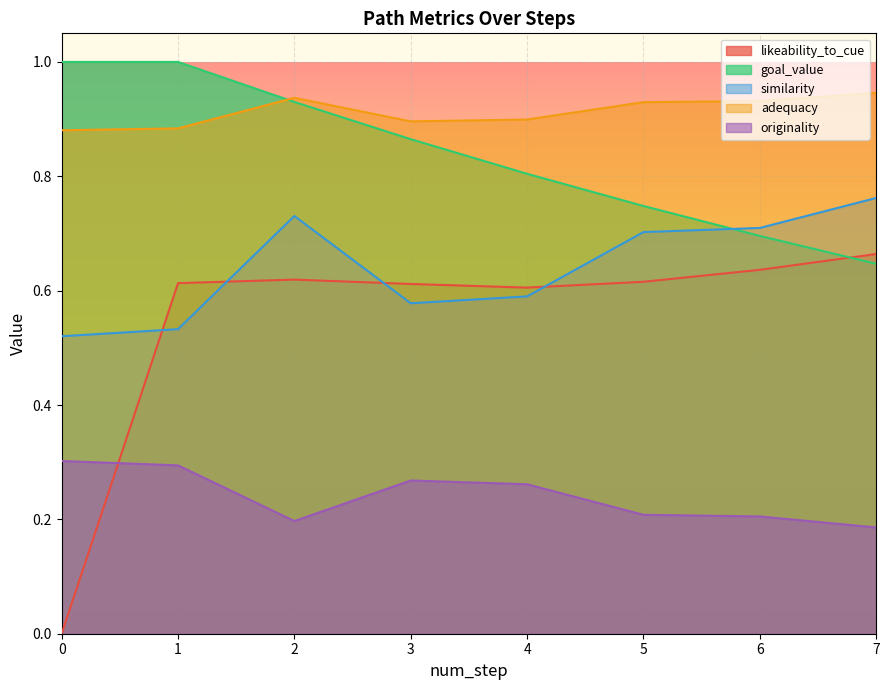

True or false: similarity and adequacy intersect in this chart.

False